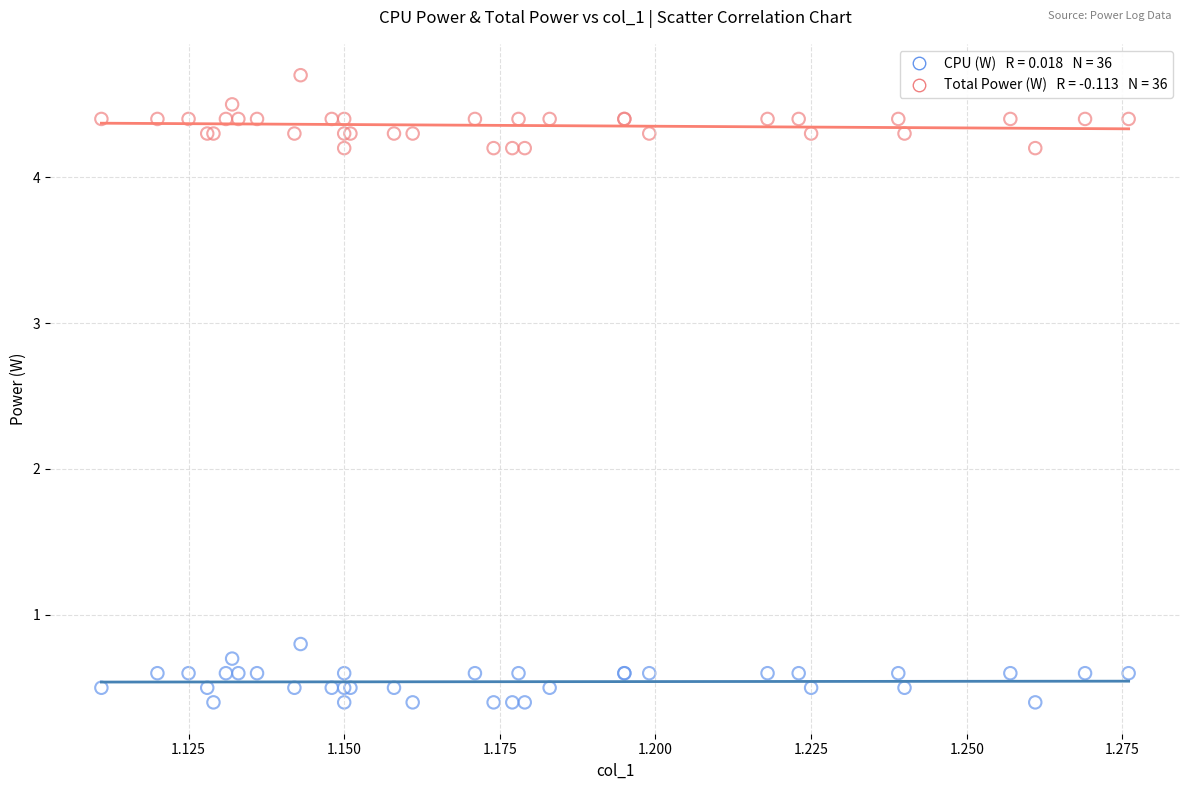

Across all series, what Y value is closest to 2?

0.8